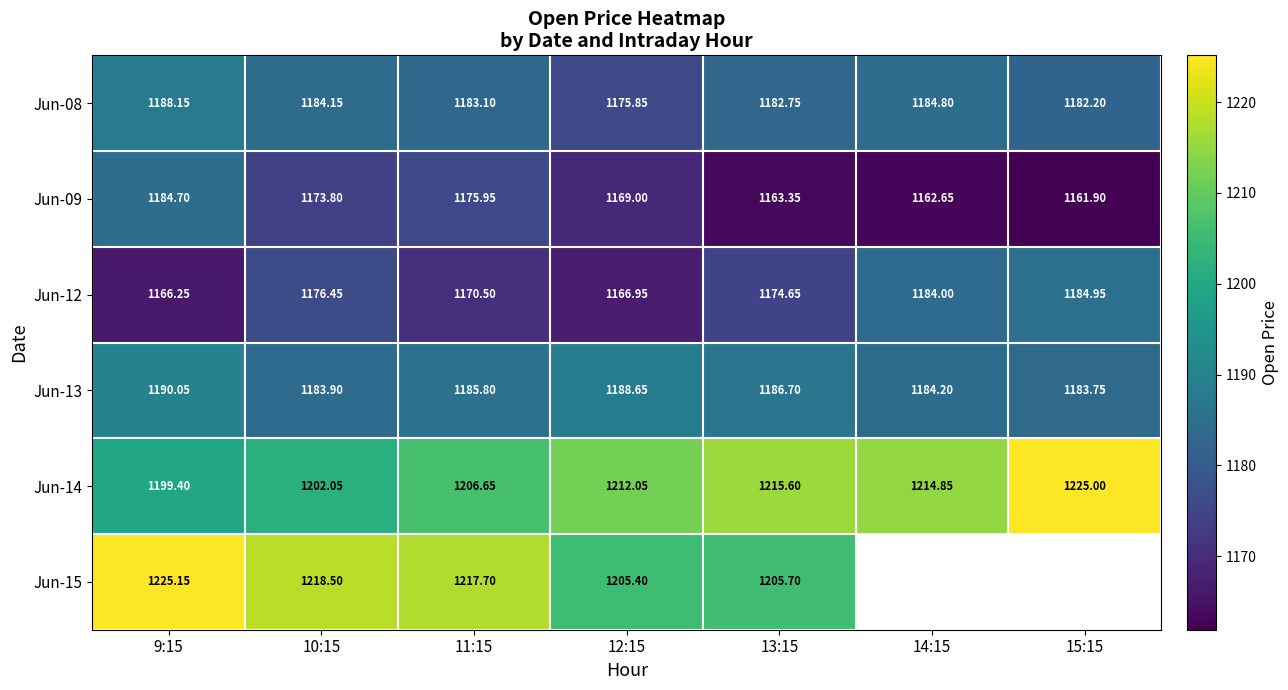

The value of Jun-08 at 14:15 is 2067.9. True or false?

False